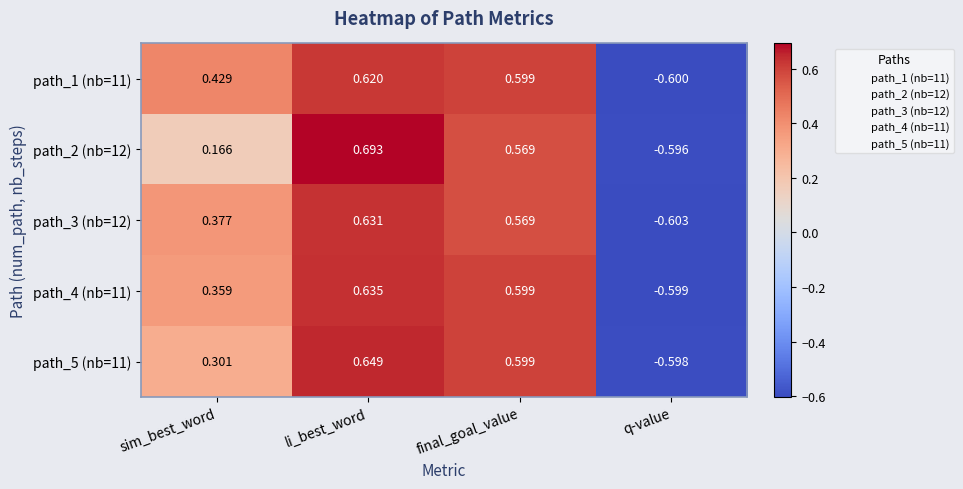

Rank the categories by path_2 (nb=12) value from lowest to highest.

q-value, sim_best_word, final_goal_value, li_best_word